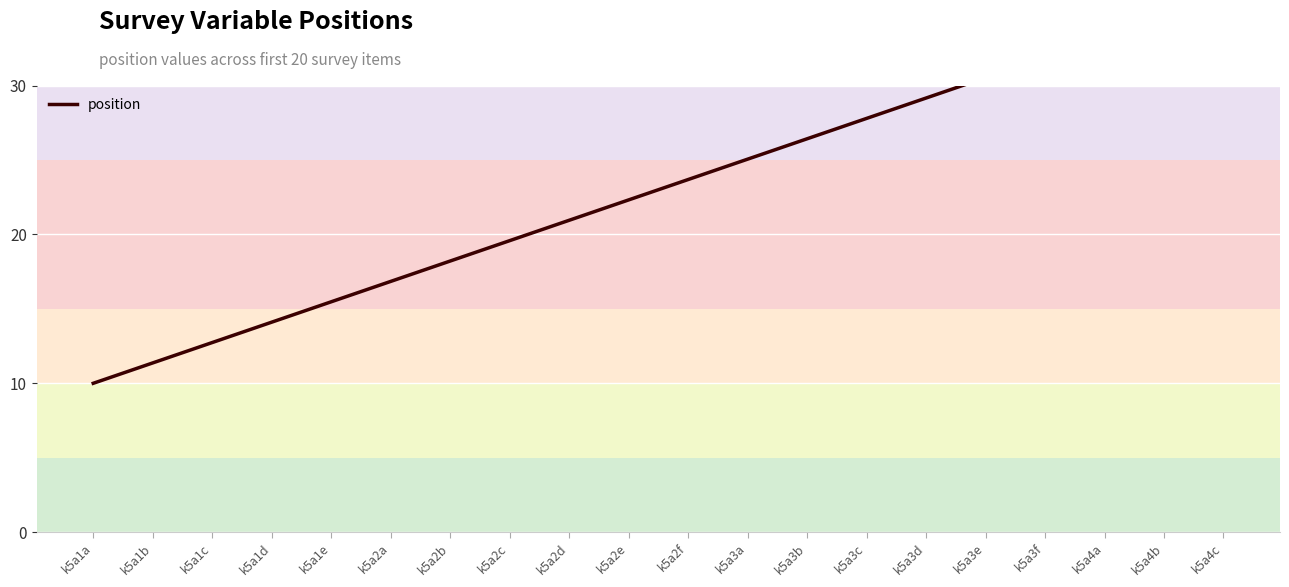

Reading right to left, transcribe all the data shown in this chart.

k5a4c=36.0	k5a4b=34.6	k5a4a=33.3	k5a3f=31.9	k5a3e=30.5	k5a3d=29.2	k5a3c=27.8	k5a3b=26.4	k5a3a=25.1	k5a2f=23.7	k5a2e=22.3	k5a2d=20.9	k5a2c=19.6	k5a2b=18.2	k5a2a=16.8	k5a1e=15.5	k5a1d=14.1	k5a1c=12.7	k5a1b=11.4	k5a1a=10.0